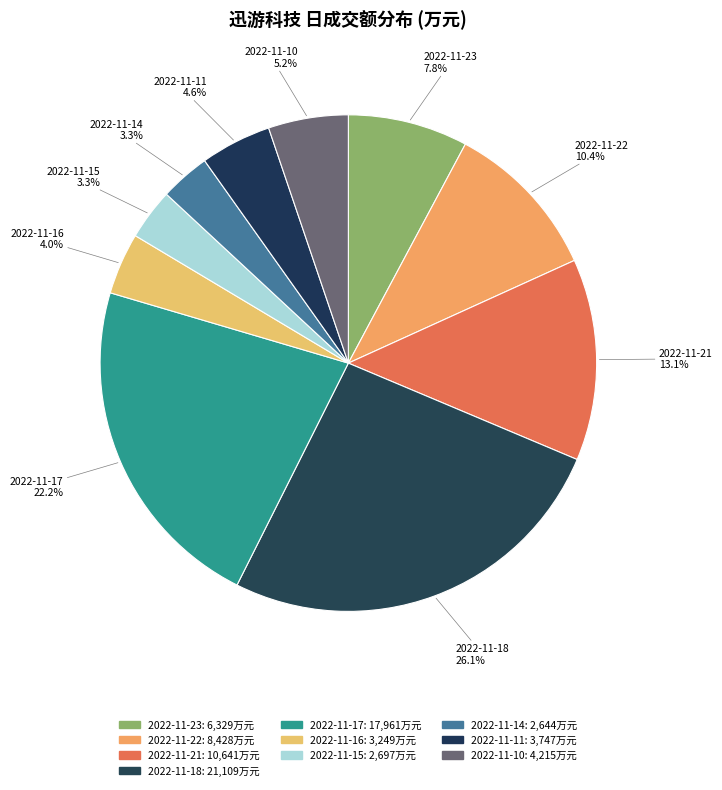

What percentage is NOT represented by 2022-11-22?

89.6%